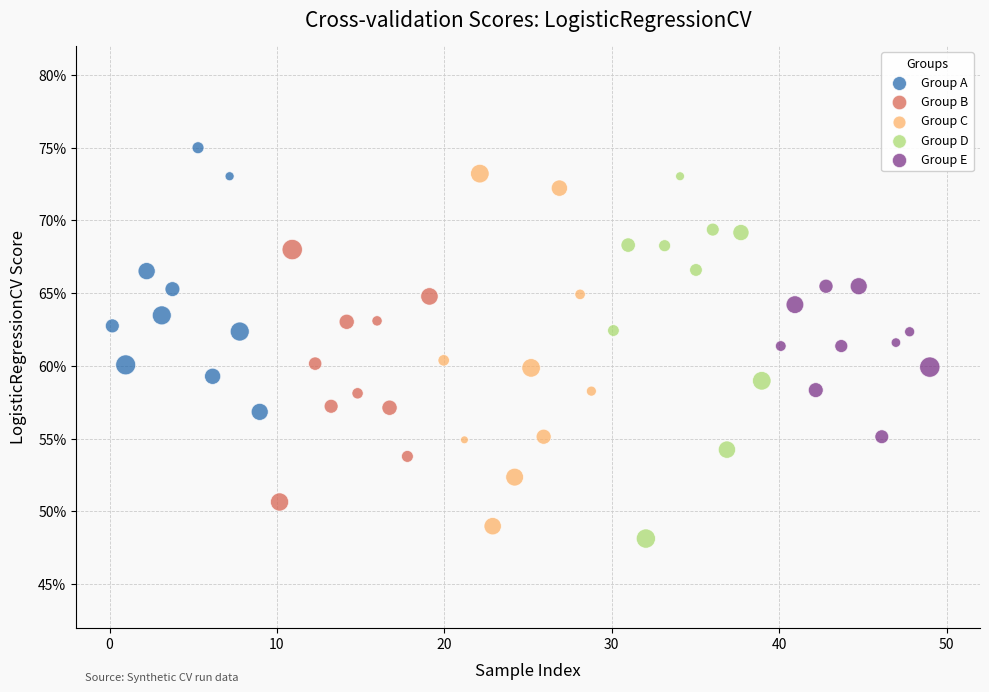

Which series has the widest spread of Y values?

Group D